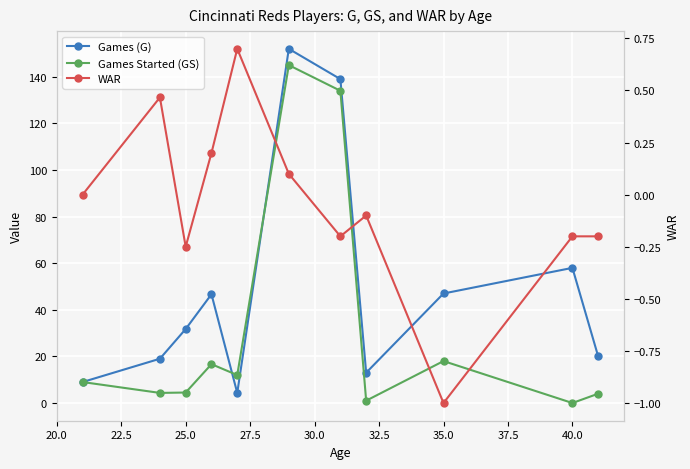

How many interior local peaks does the Games (G) series have?

3